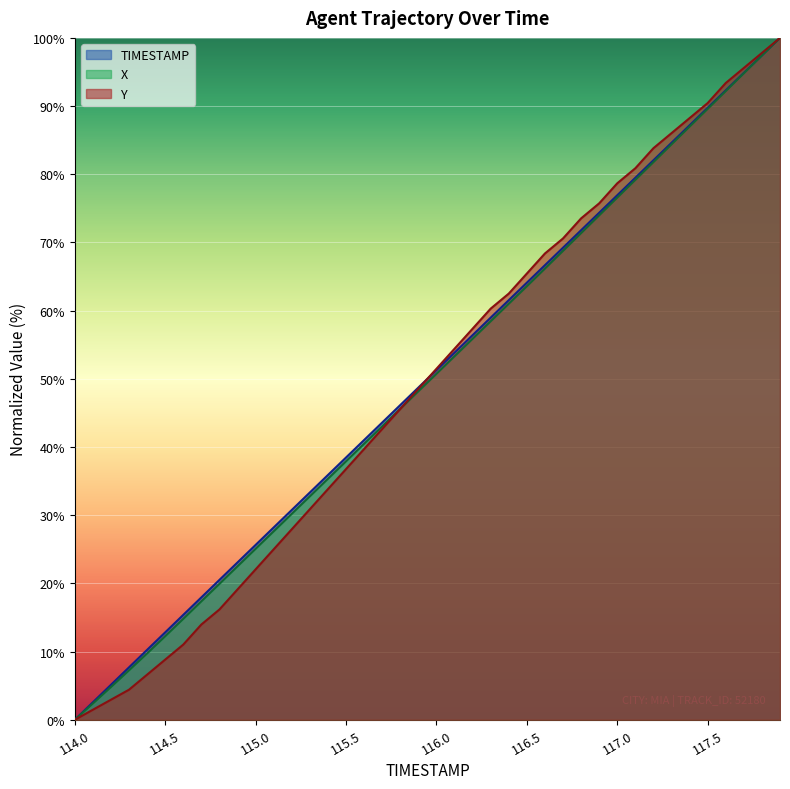

Is it true that TIMESTAMP equals 71.8 at 116.8?

True